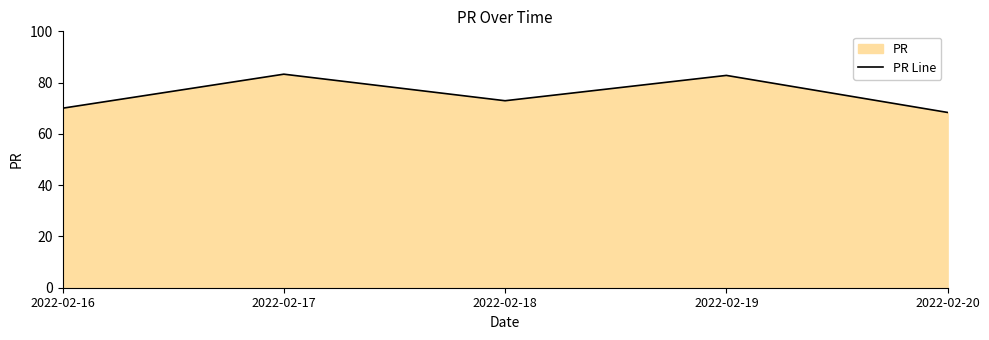

What is the ratio of the value at 2022-02-20 to the value at 2022-02-16?

1.0